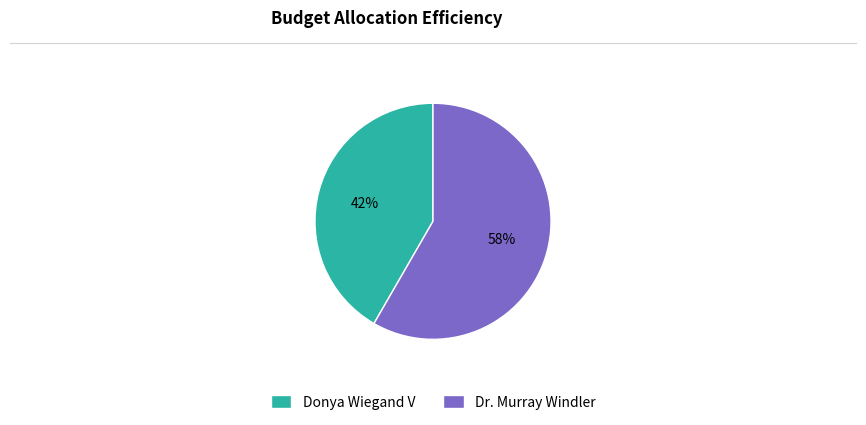

Combined, do Dr. Murray Windler and Donya Wiegand V account for over 50%?

Yes